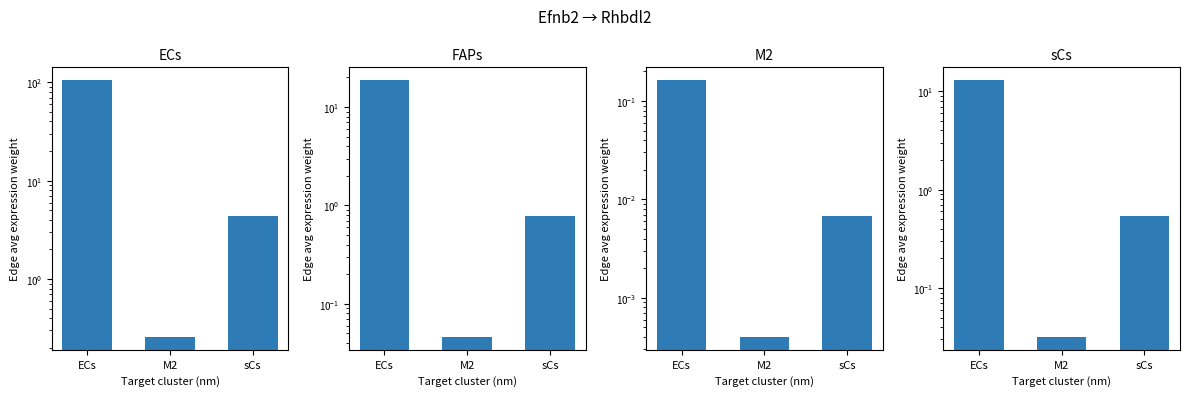

What is the spread (max minus min) of values at ECs?

105.0